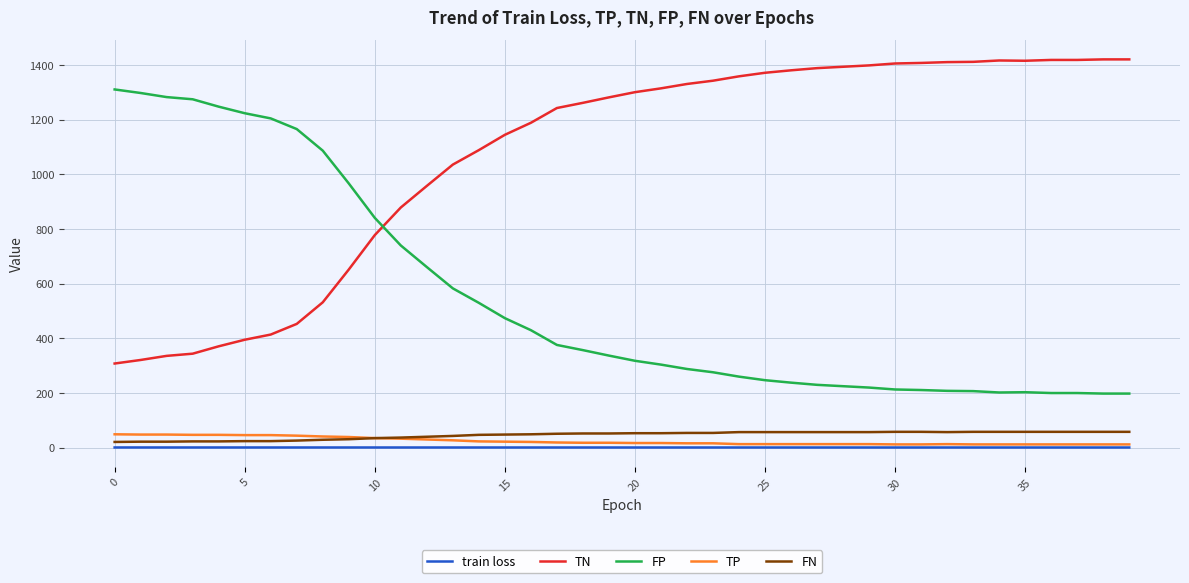

How many lines are shown in the chart?

5